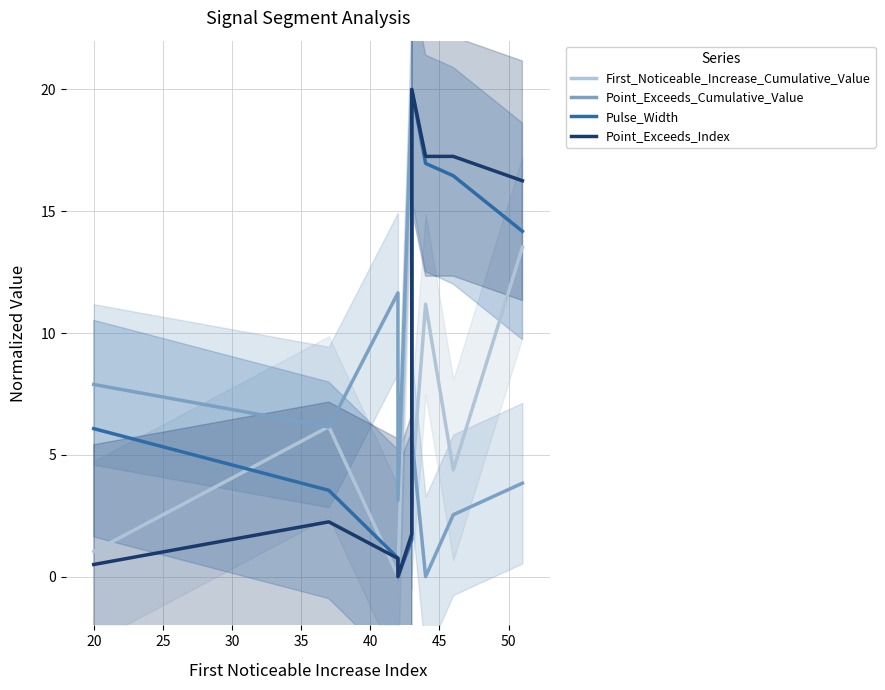

What is the difference between the maximum and minimum values in the Point_Exceeds_Index series?

20.0